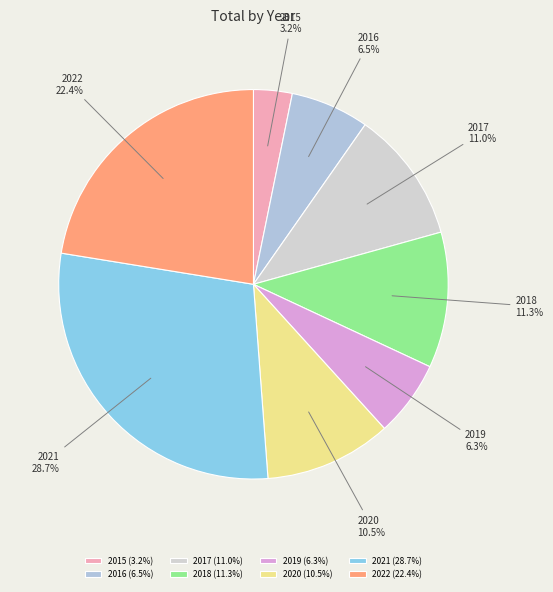

To the nearest percent, what is the combined percentage of 2018 and 2021?

40%